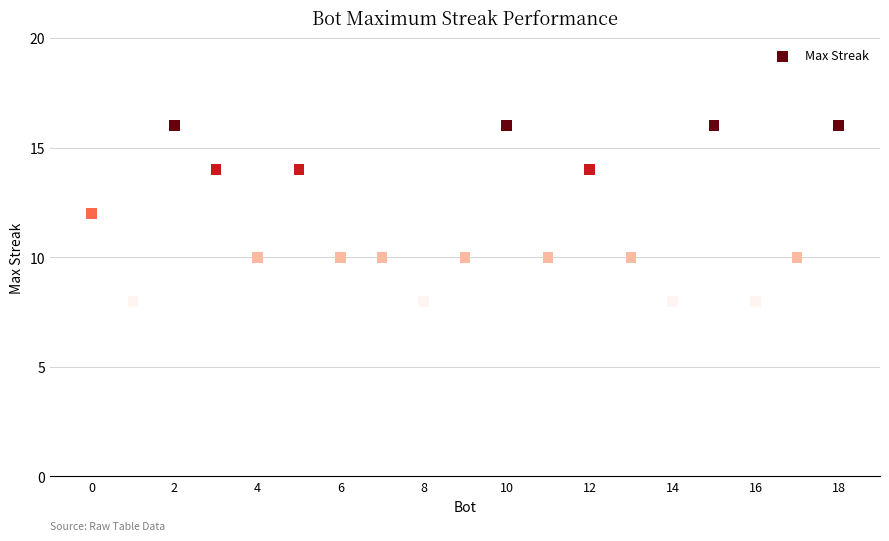

What is the range of X values (max minus min)?

18